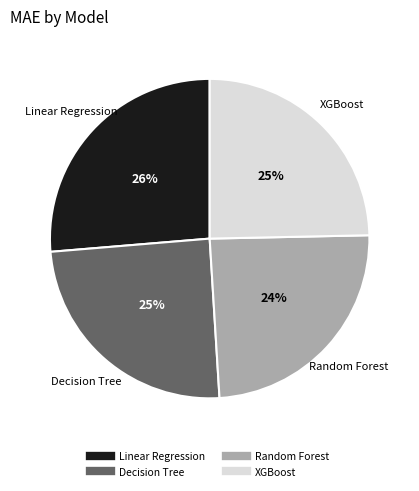

Does Random Forest represent more than half of the total?

No